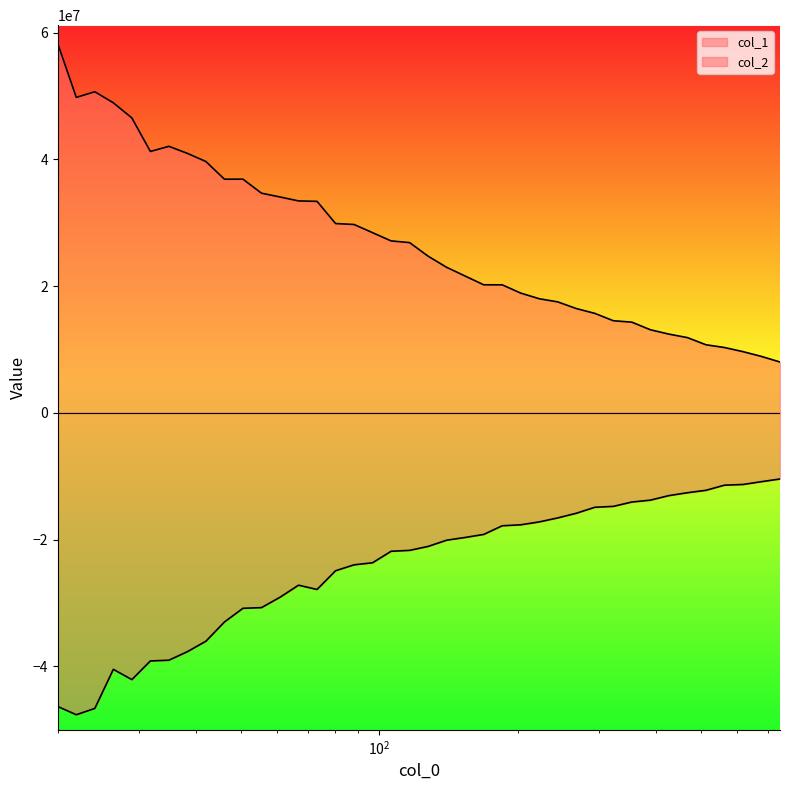

What is the value of the col_1 point at the 39th from the left?

8909035.0